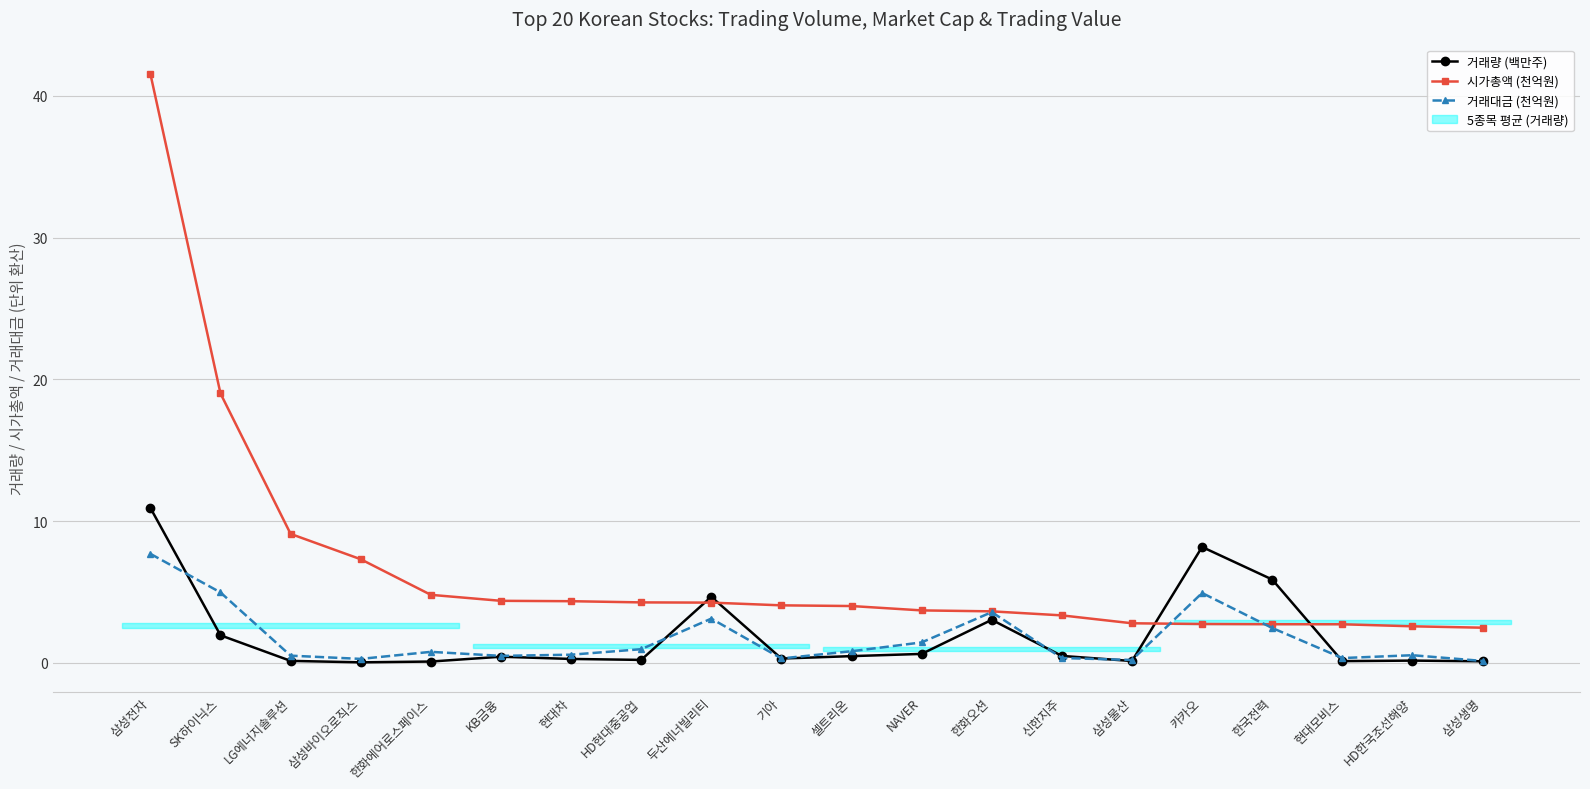

Rank the series at 셀트리온 from highest to lowest value.

시가총액 (천억원), 거래대금 (천억원), 거래량 (백만주)